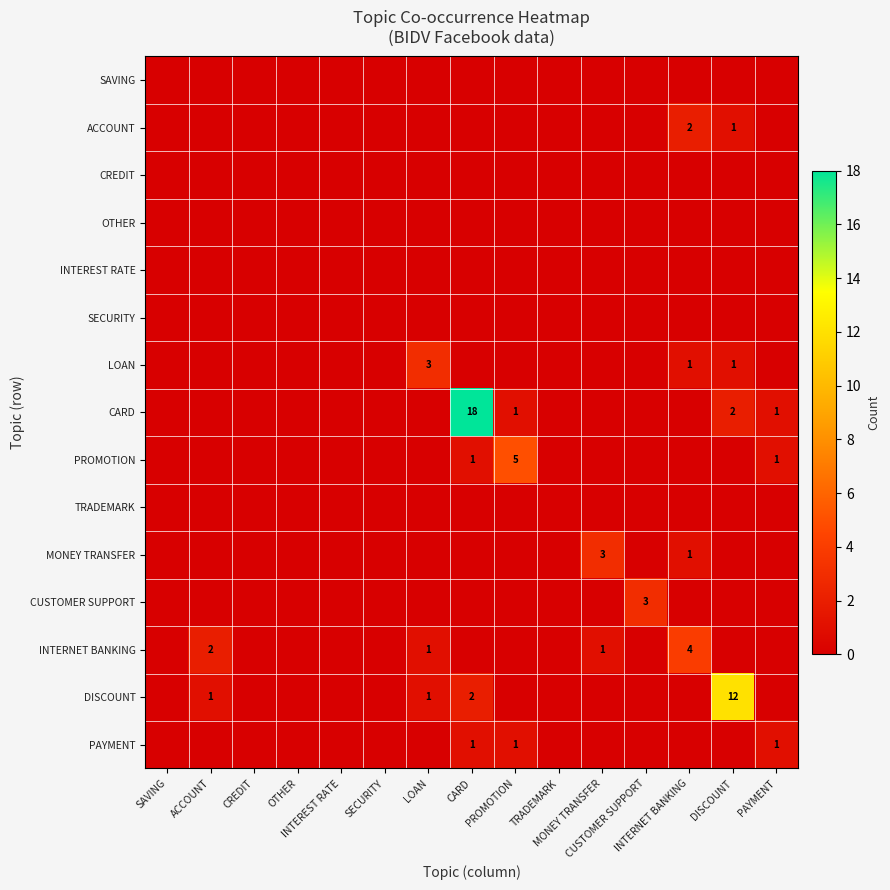

List the labels in order of LOAN value, largest first.

LOAN, INTERNET BANKING, DISCOUNT, SAVING, ACCOUNT, CREDIT, OTHER, INTEREST RATE, SECURITY, CARD, PROMOTION, TRADEMARK, MONEY TRANSFER, CUSTOMER SUPPORT, PAYMENT